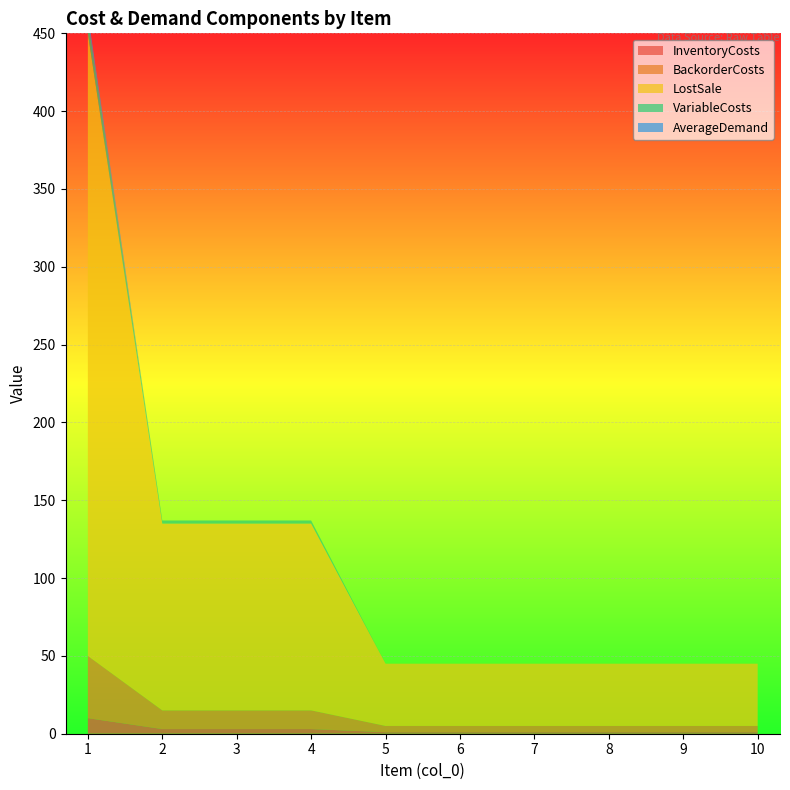

Reading right to left, transcribe all the data shown in this chart.

InventoryCosts: 1.0	1.0	1.0	1.0	1.0	1.0	3.0	3.0	3.0	10.0
BackorderCosts: 4.0	4.0	4.0	4.0	4.0	4.0	12.0	12.0	12.0	40.0
LostSale: 40.0	40.0	40.0	40.0	40.0	40.0	120.0	120.0	120.0	400.0
VariableCosts: 0.0	0.0	0.0	0.0	0.0	0.0	2.0	2.0	2.0	9.0
AverageDemand: 0.0	0.0	0.0	0.0	0.0	0.0	0.0	0.0	0.0	3.5